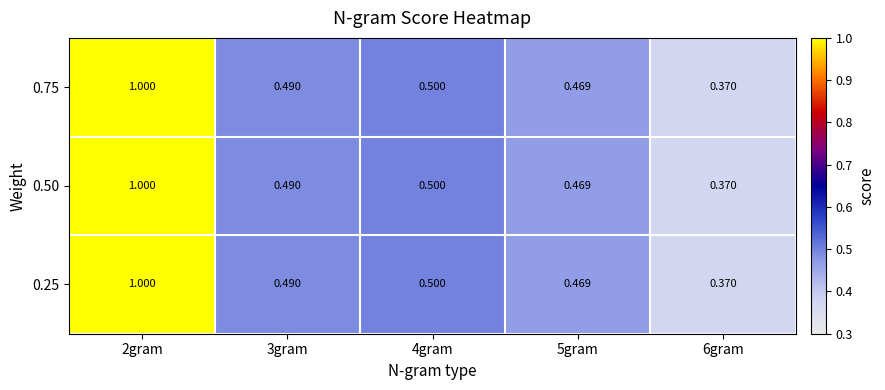

Is the value of 0.75 at 3gram greater than the value of 0.25 at 4gram?

No